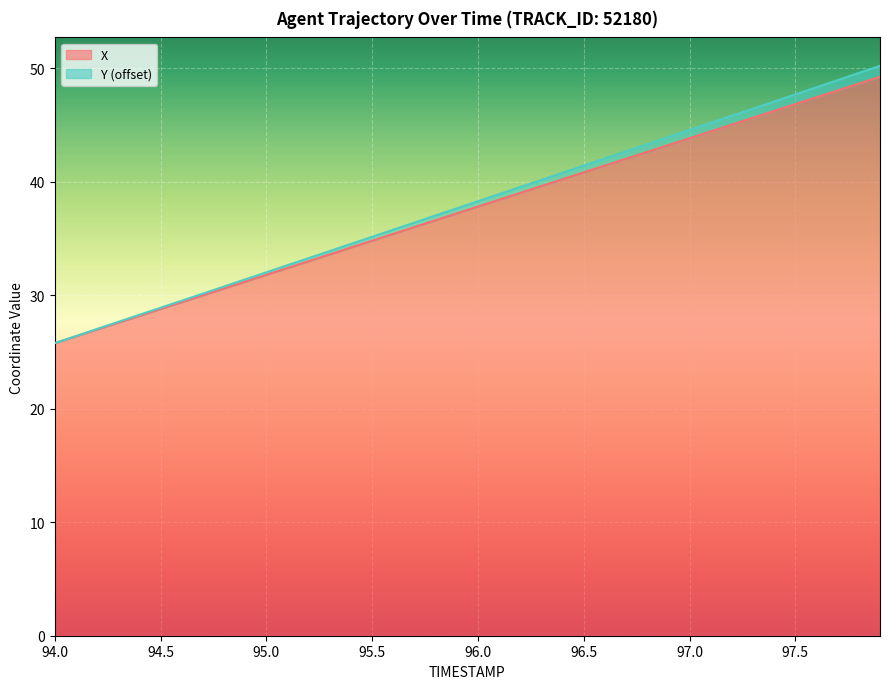

What is the lowest value of the X series?

25.8